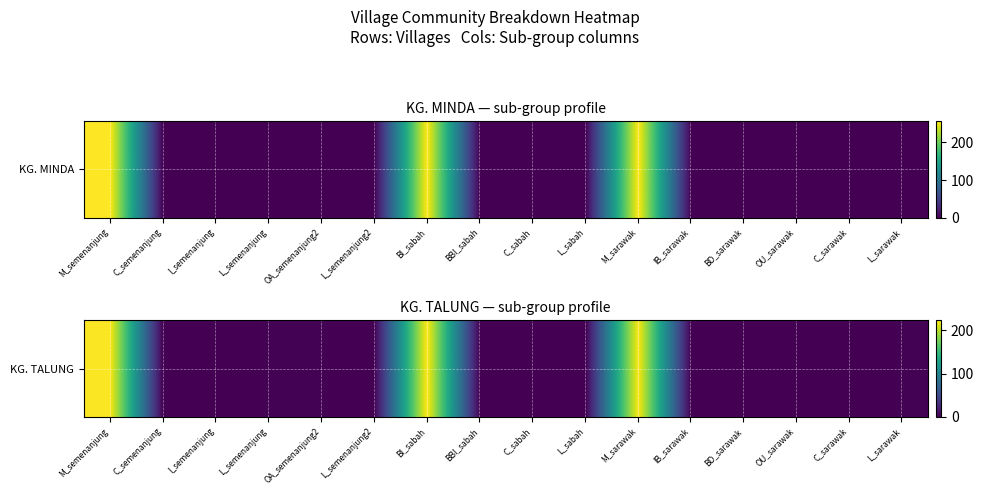

Is it true that the value at C_semenanjung is -149?

False